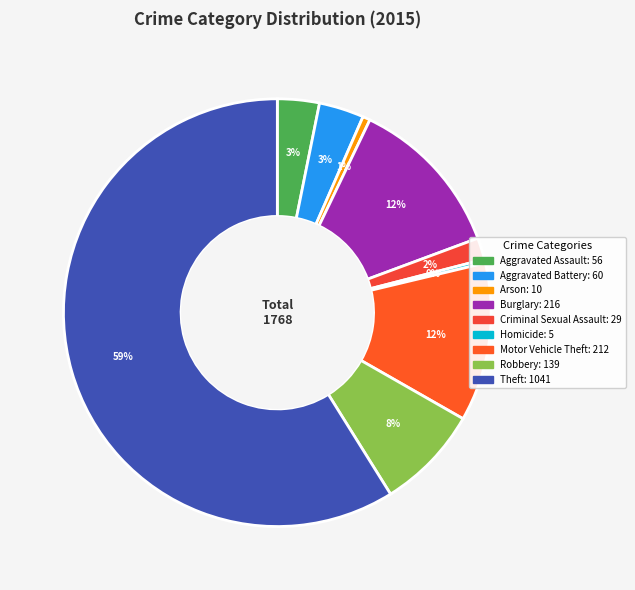

What percentage is NOT represented by Criminal Sexual Assault?

98.4%